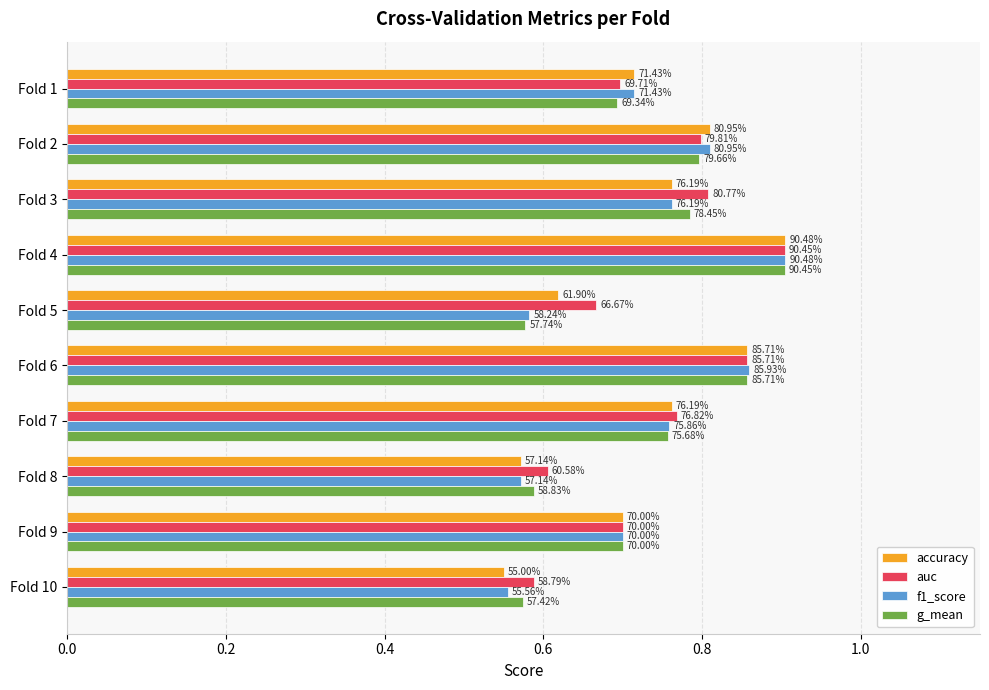

List the series in order of their peak value, highest first.

accuracy, f1_score, auc, g_mean